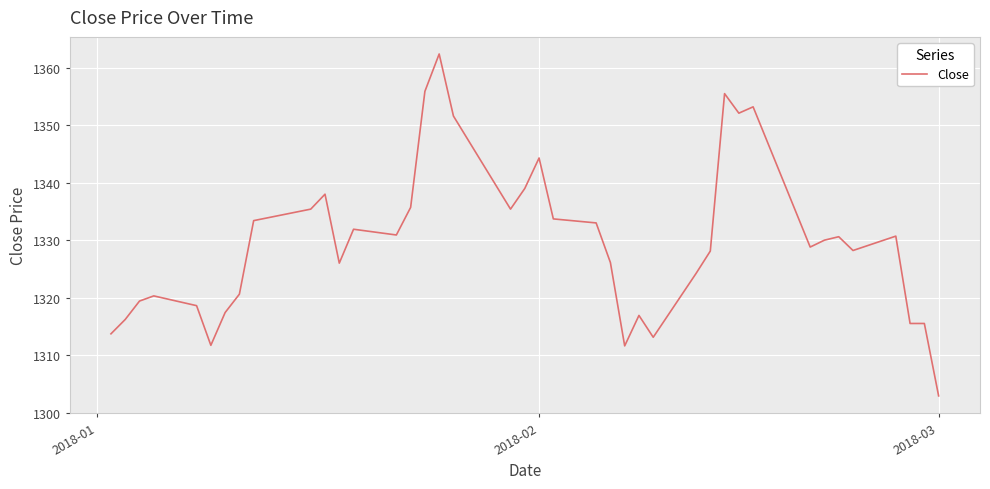

What is the greatest value displayed?

1362.4